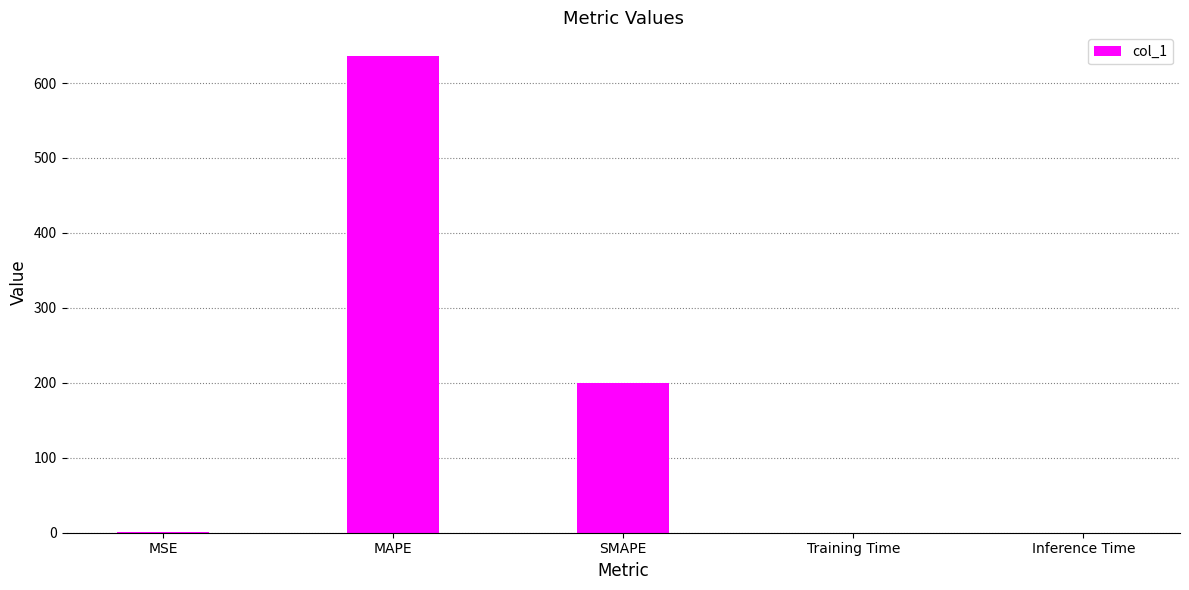

What is the average value?

167.4